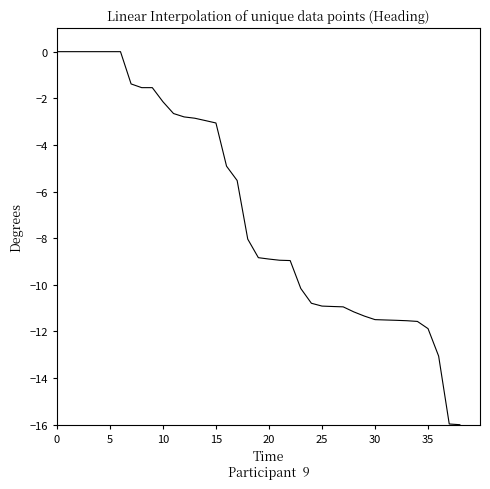

What is the smallest value displayed?

-16.0